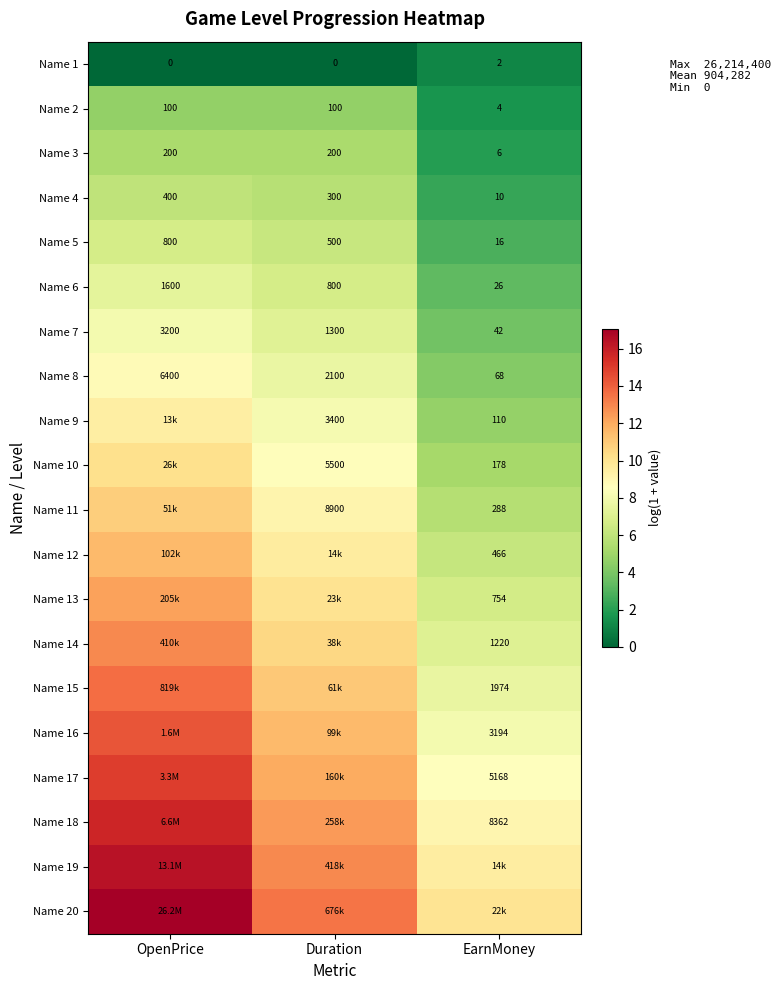

True or false: Name 13 has a value of 12.2 at OpenPrice.

True